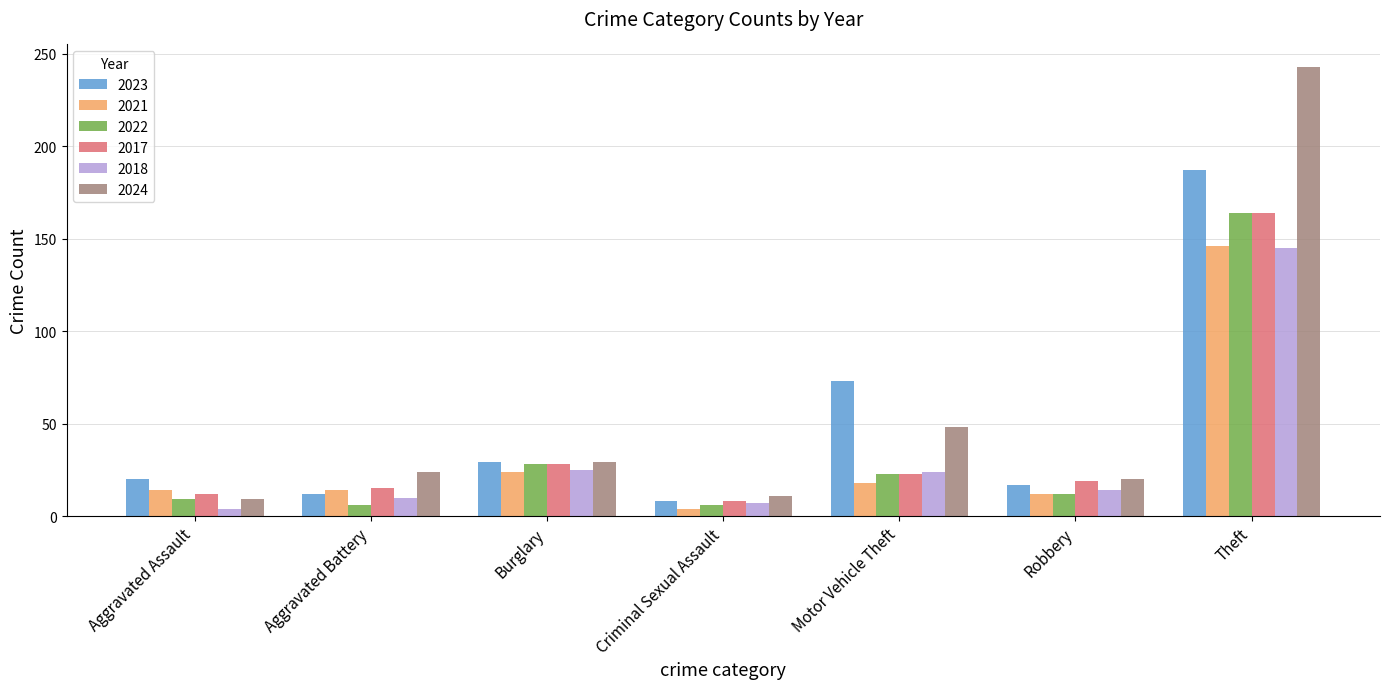

Where is 2024 nearest to the value 126?

Motor Vehicle Theft